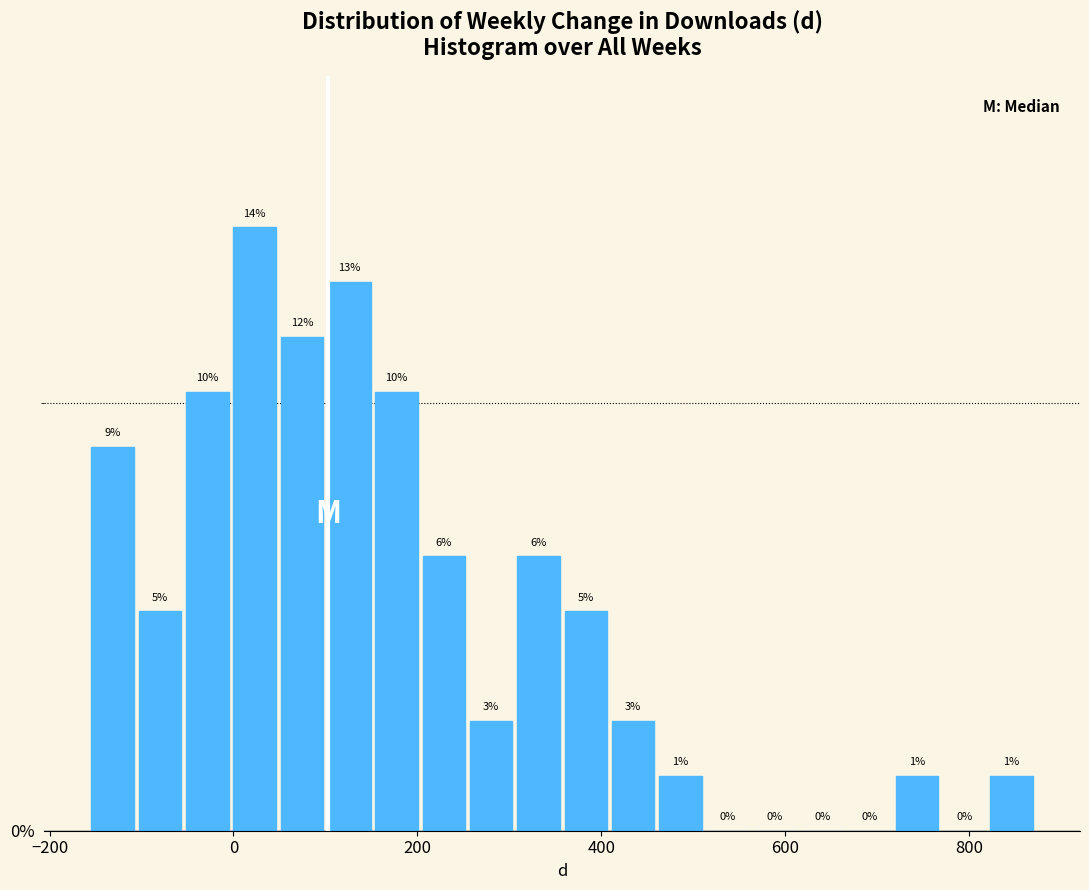

Read against the x-axis, roughly where is the centre of the tallest bar?

20